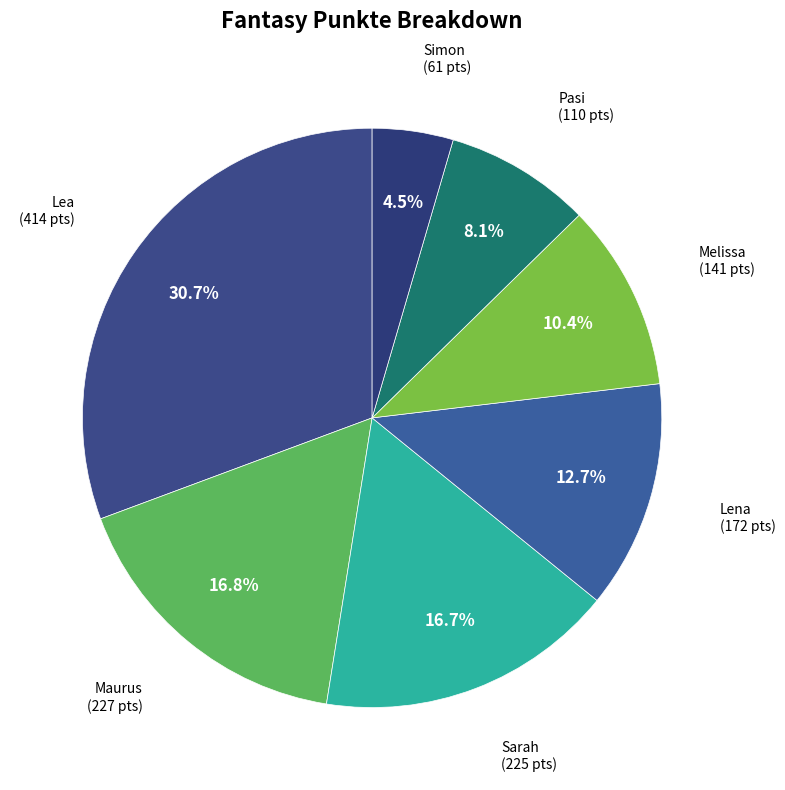

What percentage is the Lena slice, to the nearest percent?

13%